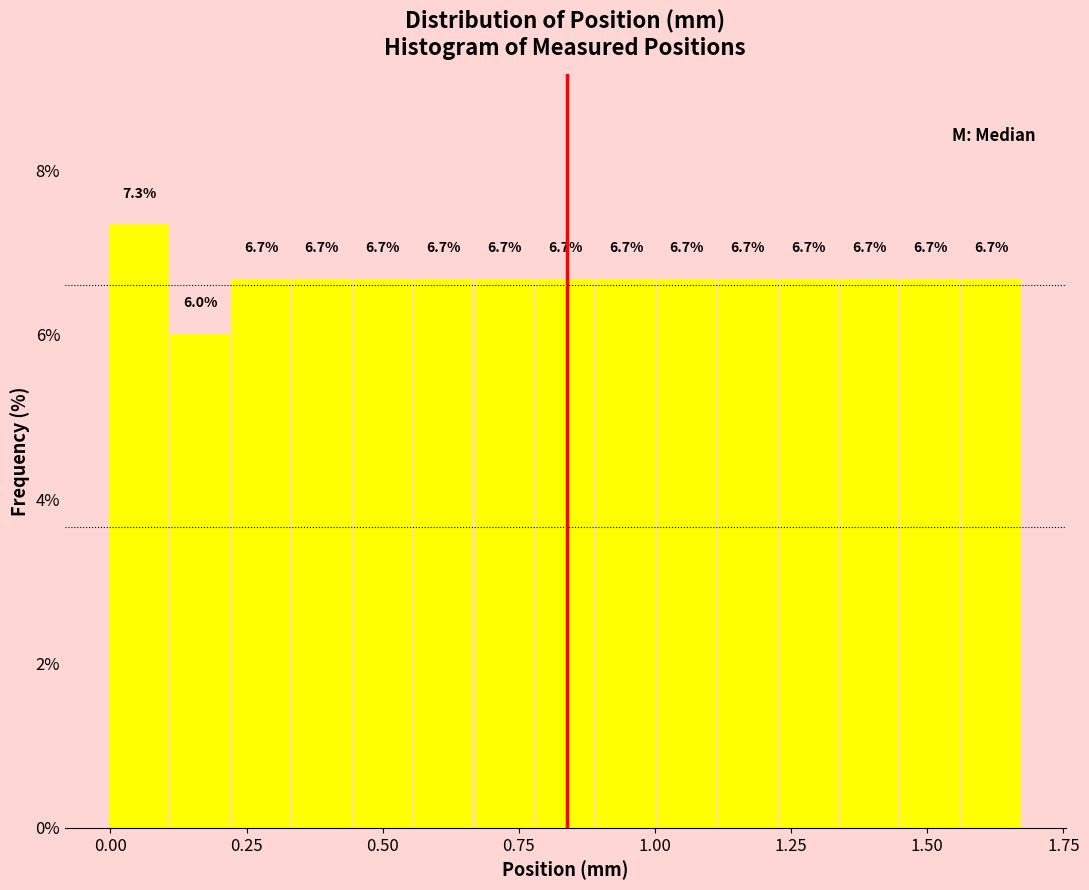

Read against the x-axis, roughly where is the centre of the tallest bar?

0.05